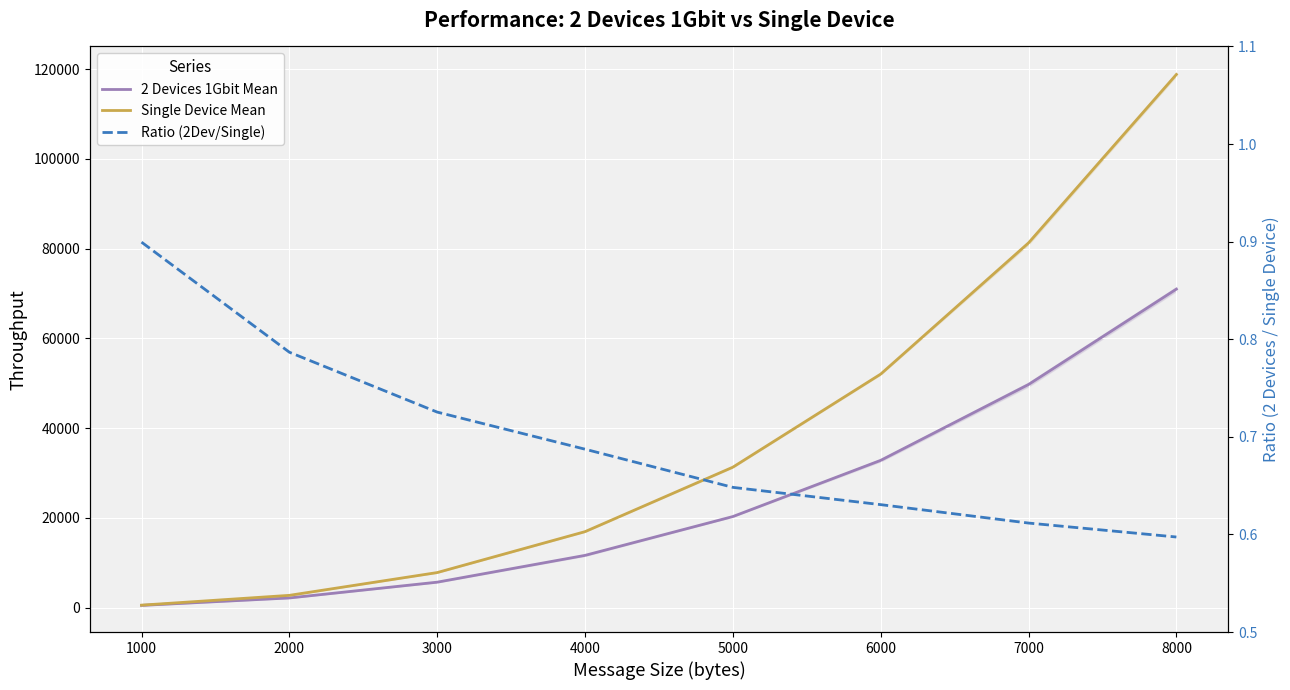

What is the difference between the highest and lowest values at 6000?

52026.8